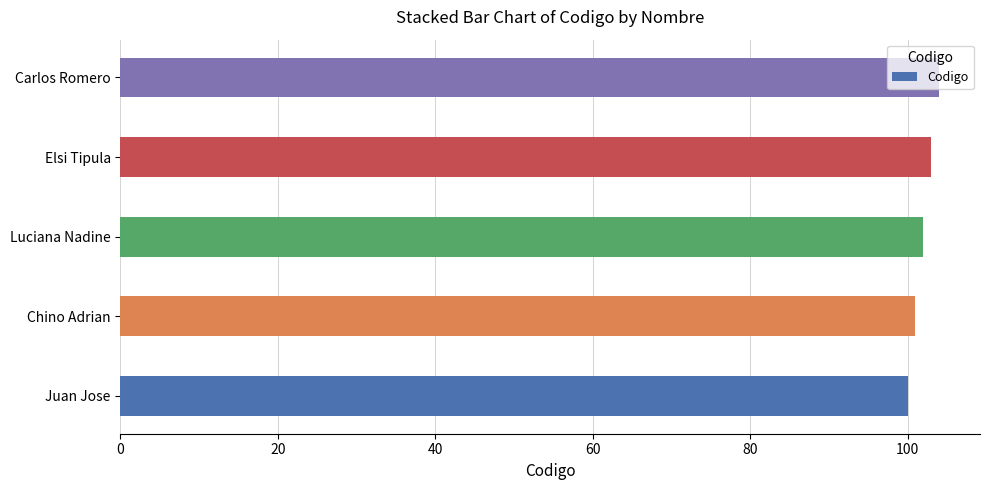

What is the sum of the values at Juan Jose and Elsi Tipula?

203